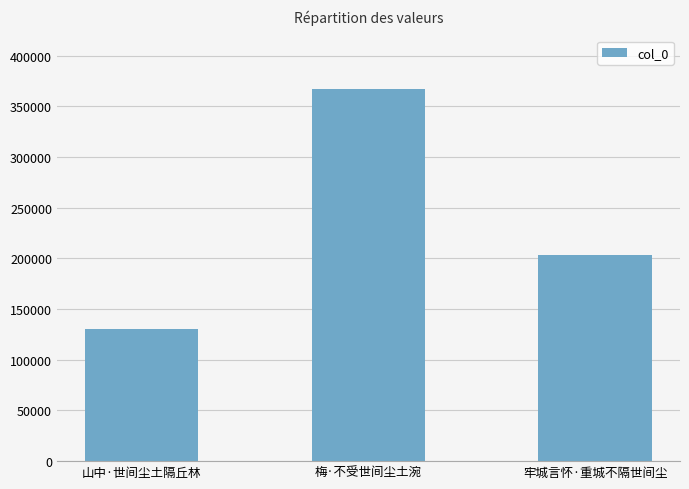

What is the average value?

233553